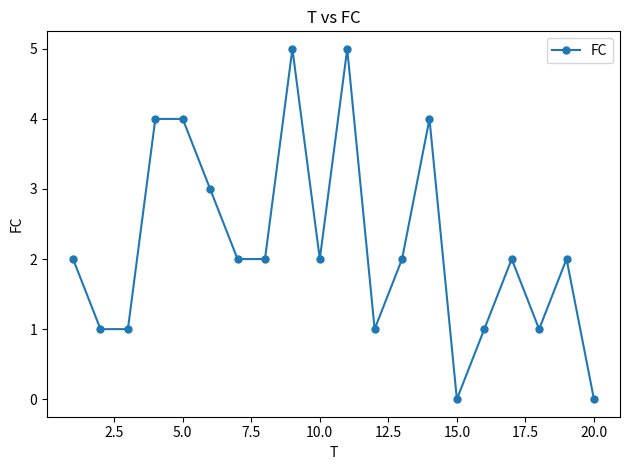

What is the value of the 14th point from the left?

4